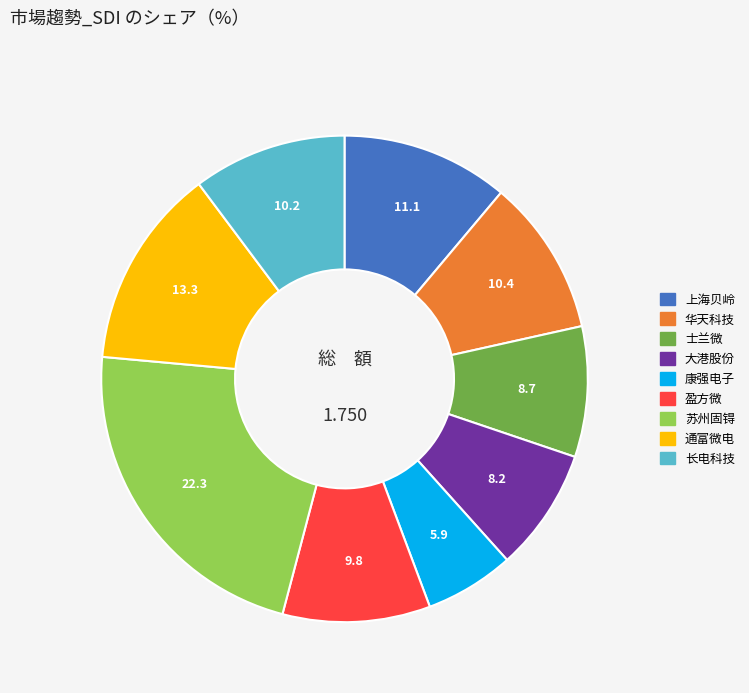

Does 康强电子 represent more than half of the total?

No